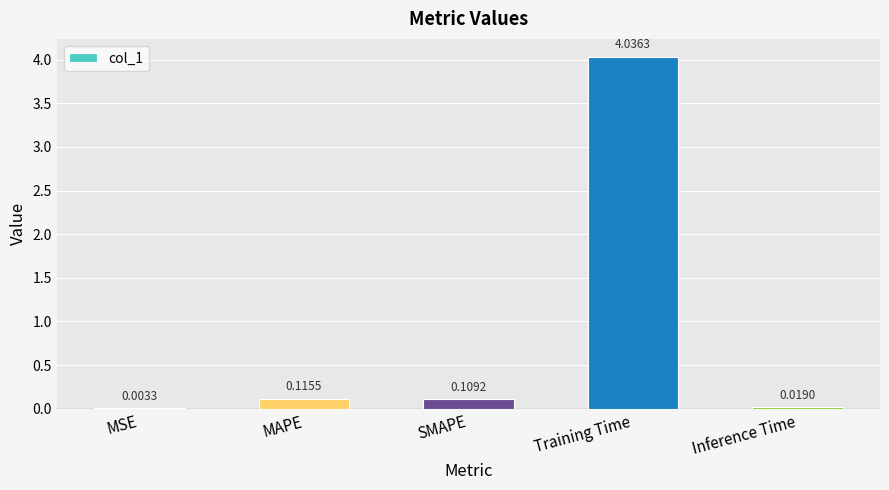

Where is the data nearest to the value 2?

MAPE